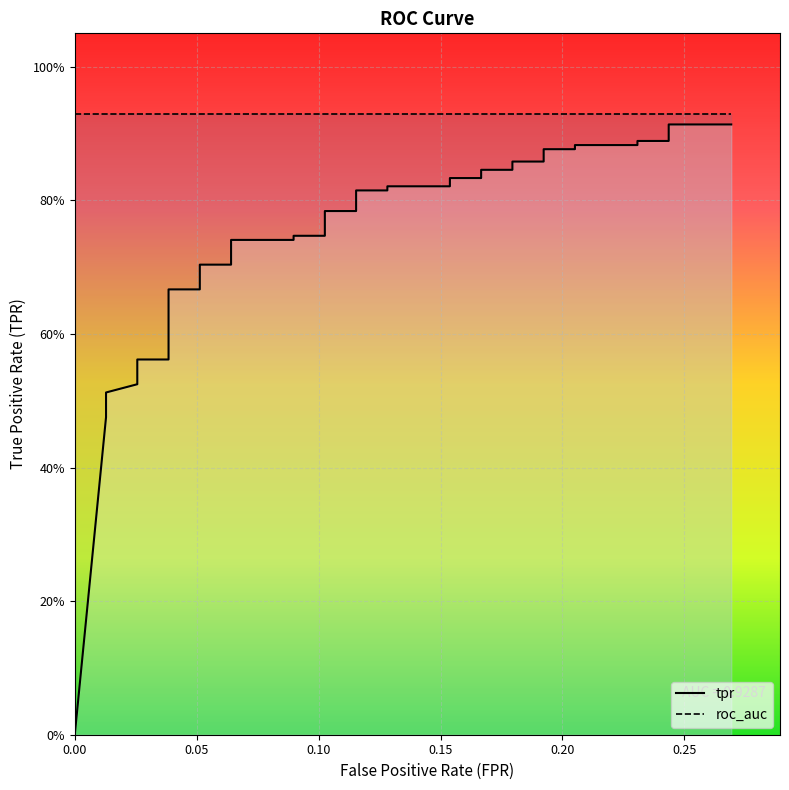

How many values in tpr are above zero?

39